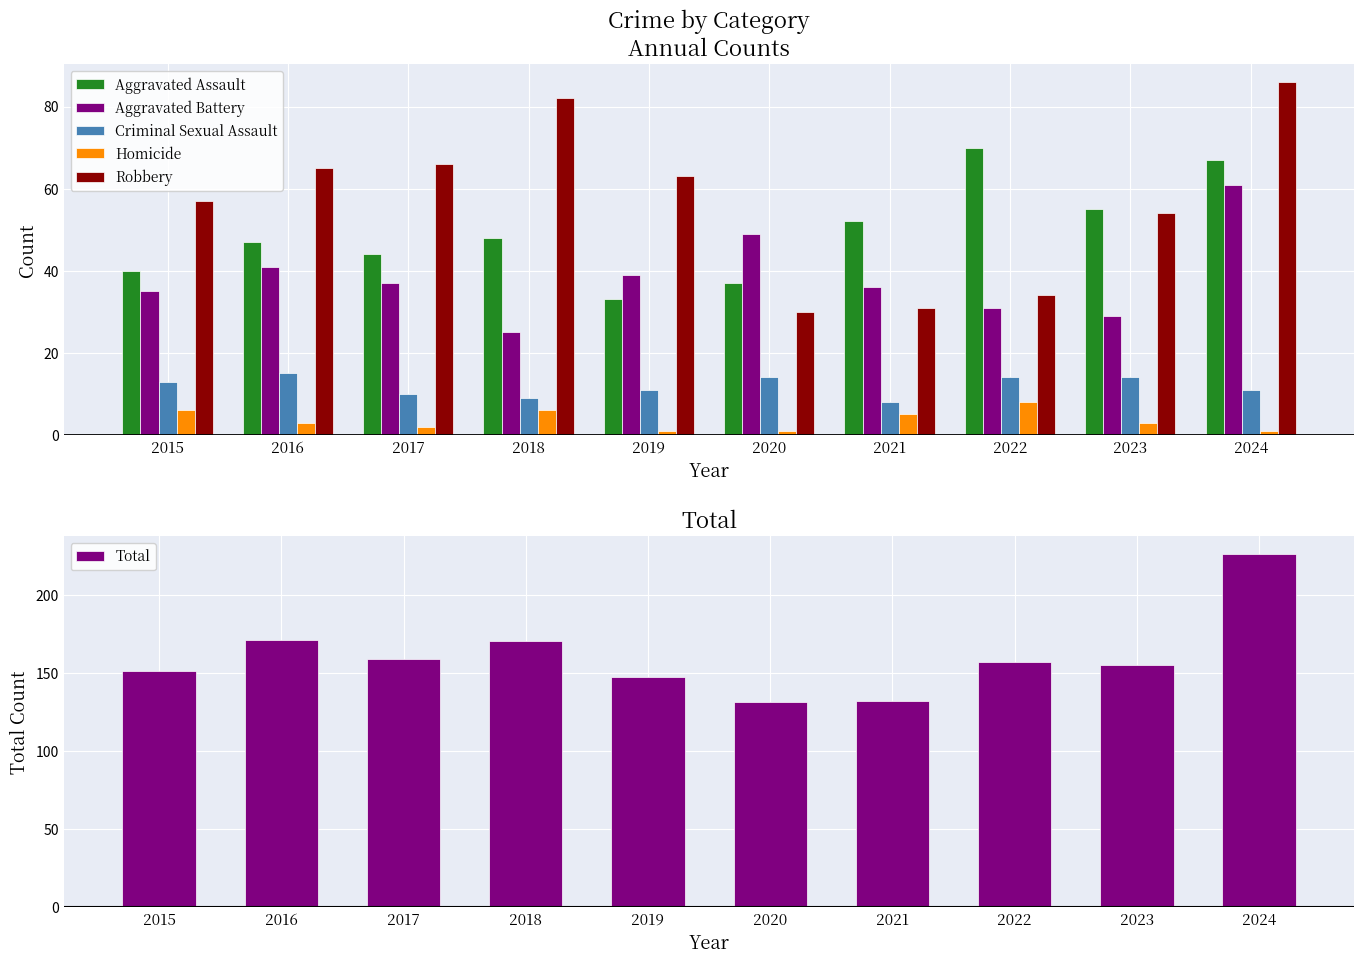

What is the sum of all Robbery values?

568